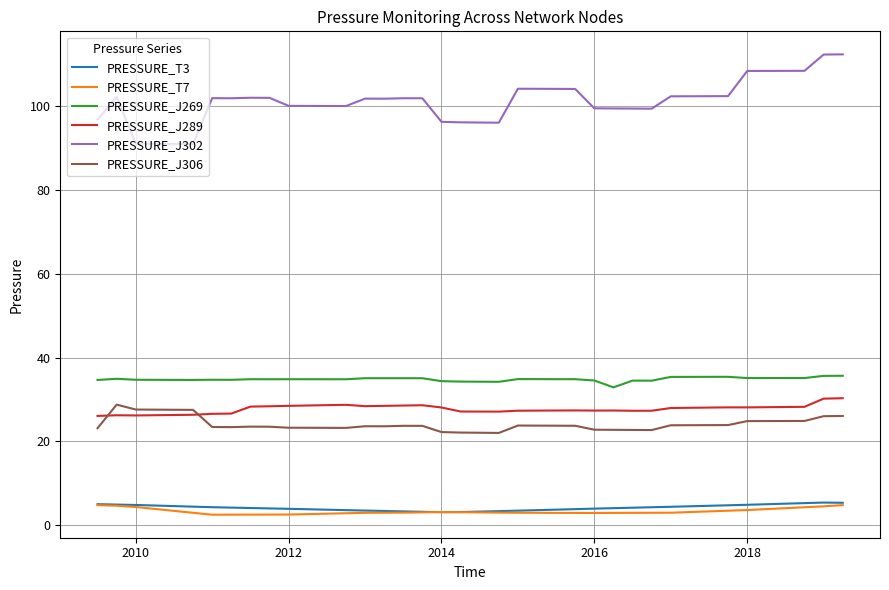

What is the difference between the second highest and minimum values in the PRESSURE_J306 series?

5.6